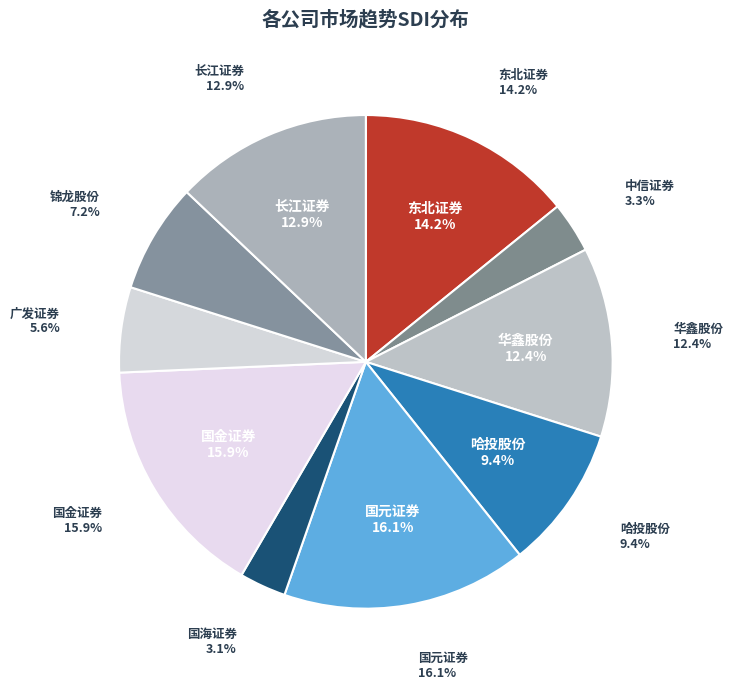

To the nearest percent, what is the average slice percentage?

10%